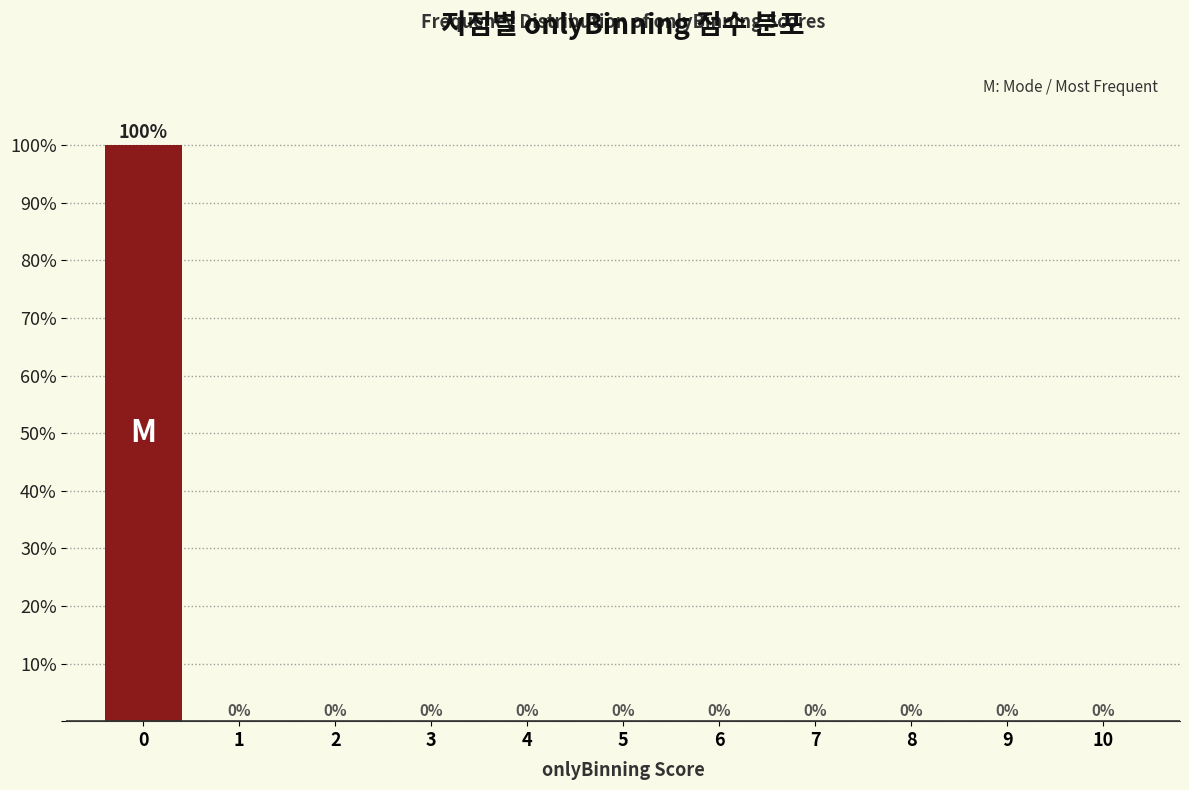

Reading left to right, transcribe all the data shown in this chart.

0=100	1=0	2=0	3=0	4=0	5=0	6=0	7=0	8=0	9=0	10=0